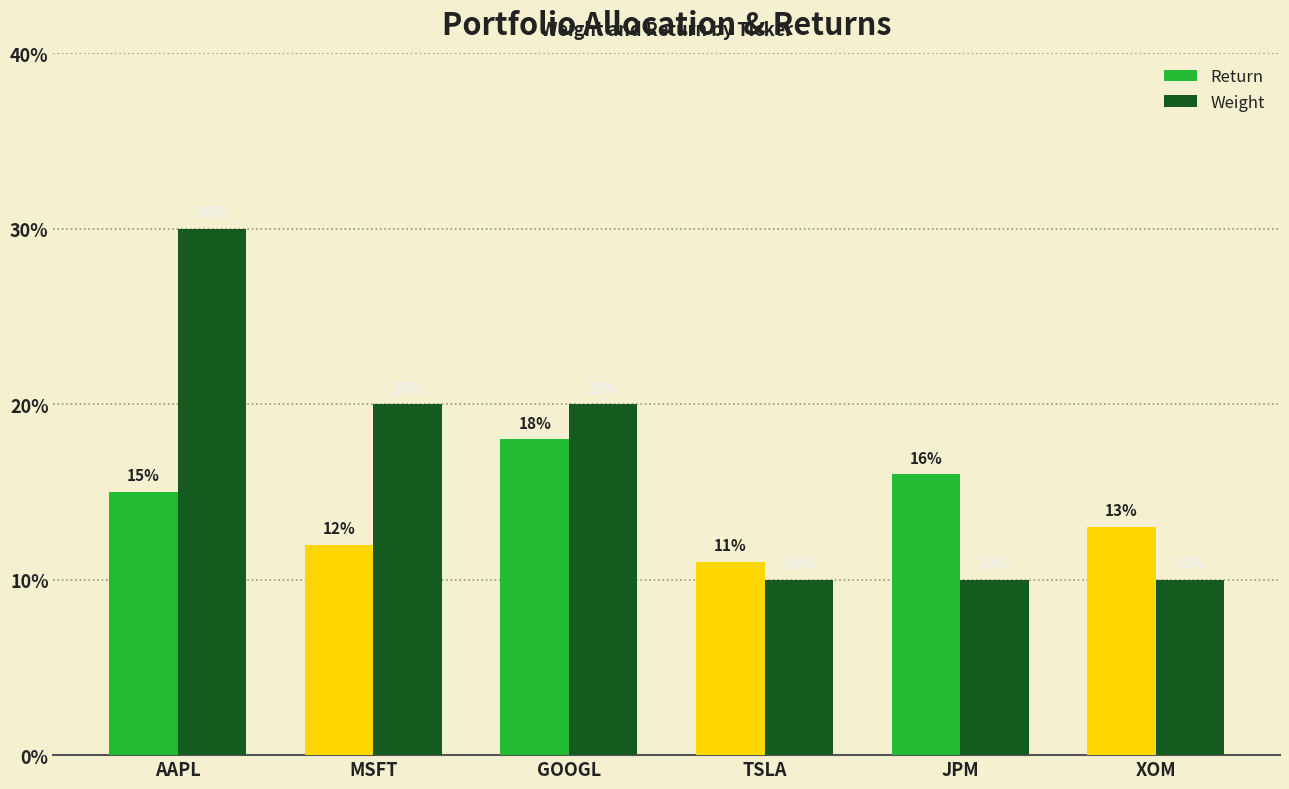

Which has a higher value, AAPL or MSFT?

AAPL